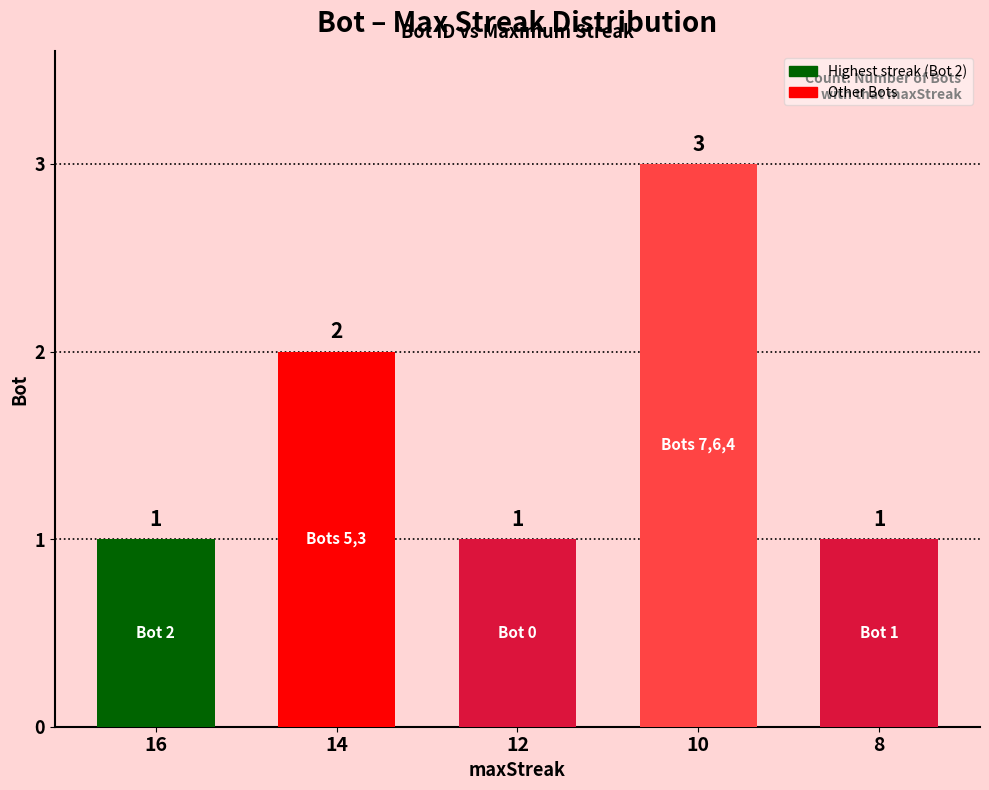

How many bars are there in total?

5